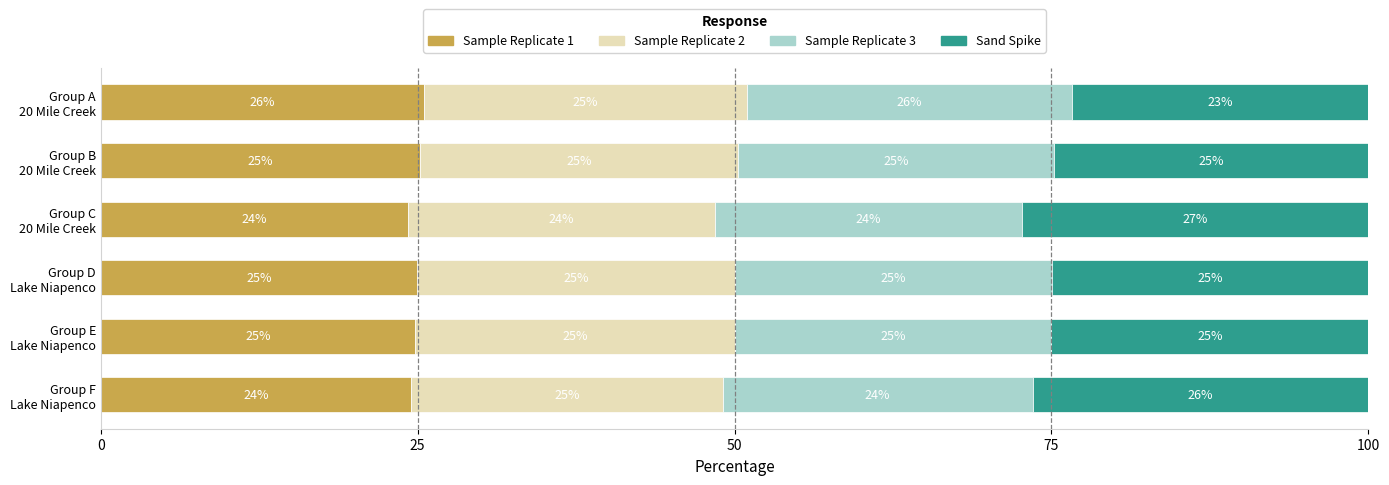

What is the lowest value of the Sample Replicate 1 series?

24.3